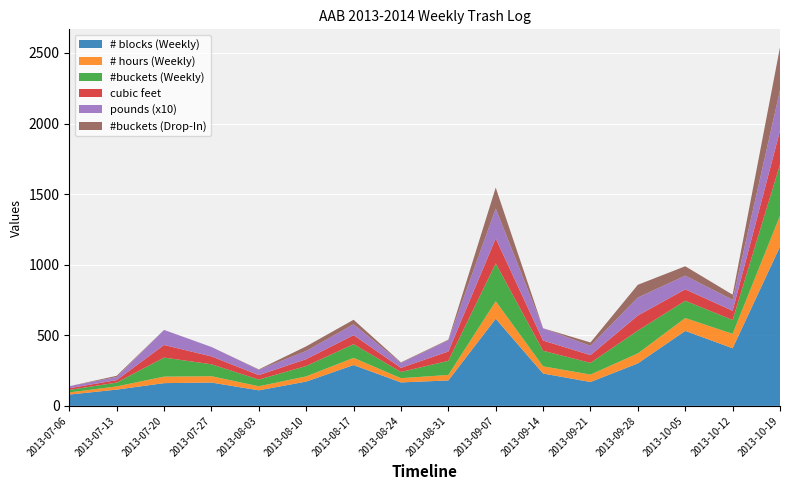

Reading left to right, list all the values displayed in this chart.

# blocks (Weekly): 80.0	115.0	161.0	165.0	110.0	172.0	289.0	166.0	180.0	617.0	229.0	169.0	301.0	531.0	408.0	1128.0
# hours (Weekly): 15.0	22.8	46.0	45.0	28.8	36.8	51.0	30.0	39.0	124.0	51.0	52.5	70.8	91.0	102.0	219.0
#buckets (Weekly): 18.0	27.0	135.0	84.5	47.5	73.5	97.0	44.0	100.0	268.0	110.0	83.0	161.5	122.5	98.5	362.5
cubic feet: 11.9	17.8	89.1	55.8	31.4	48.5	64.0	29.0	66.0	176.9	72.6	54.8	106.6	80.8	65.0	239.2
pounds (x10): 14.3	21.4	106.9	66.9	37.6	58.2	76.8	34.8	79.2	212.3	87.1	65.7	127.9	97.0	78.0	287.1
#buckets (Drop-In): 0.0	9.0	0.0	0.0	3.0	32.5	32.0	4.0	4.5	148.0	0.0	24.0	90.0	66.5	36.0	304.5